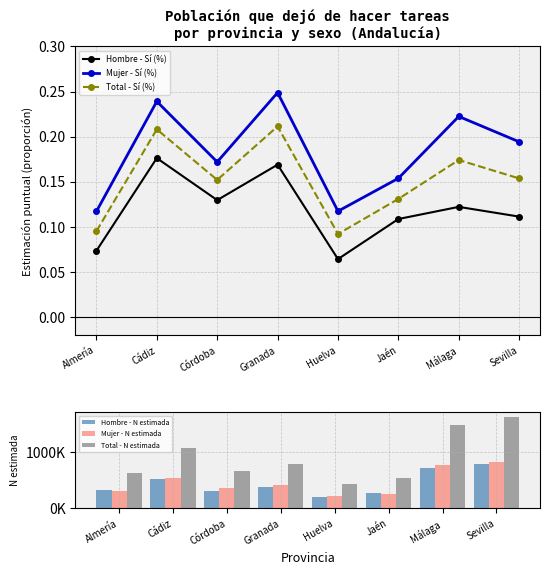

What position from the left is Granada?

4